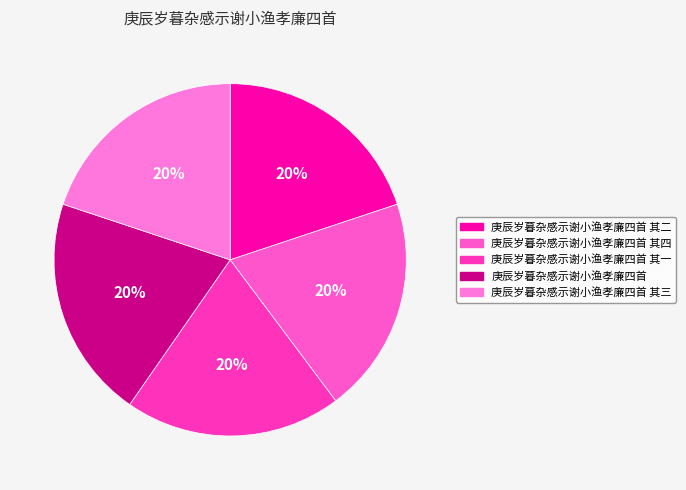

Approximately how many times larger is the value at 庚辰岁暮杂感示谢小渔孝廉四首 其一 compared to 庚辰岁暮杂感示谢小渔孝廉四首 其三?

1.0